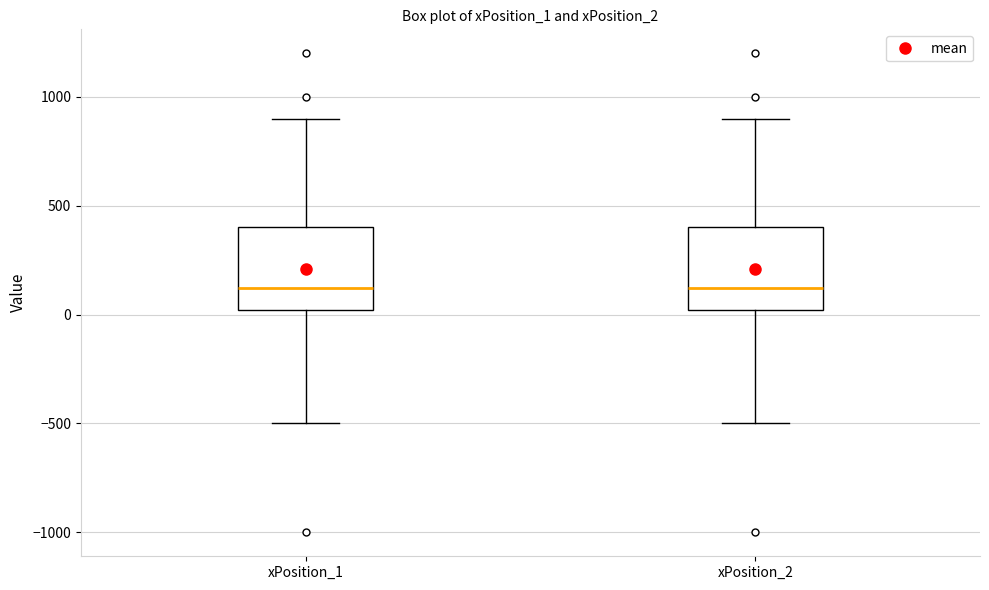

Reading left to right, read every box against the y-axis: the position of its median line, the range the box covers, and the ends of its whiskers. The values are not printed on the chart, so give them approximately, as read against the axis.

xPosition_1: median 100, box 0 to 400, whiskers -500 to 900
xPosition_2: median 100, box 0 to 400, whiskers -500 to 900